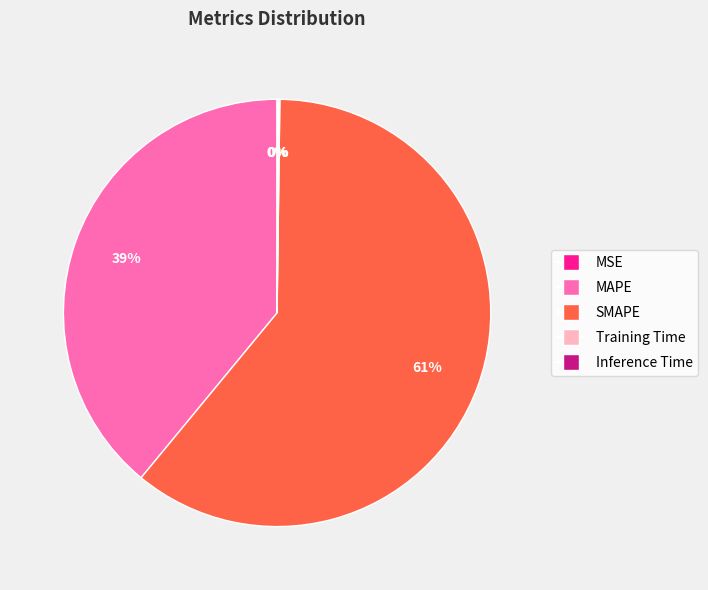

Is there a majority slice in this chart?

Yes